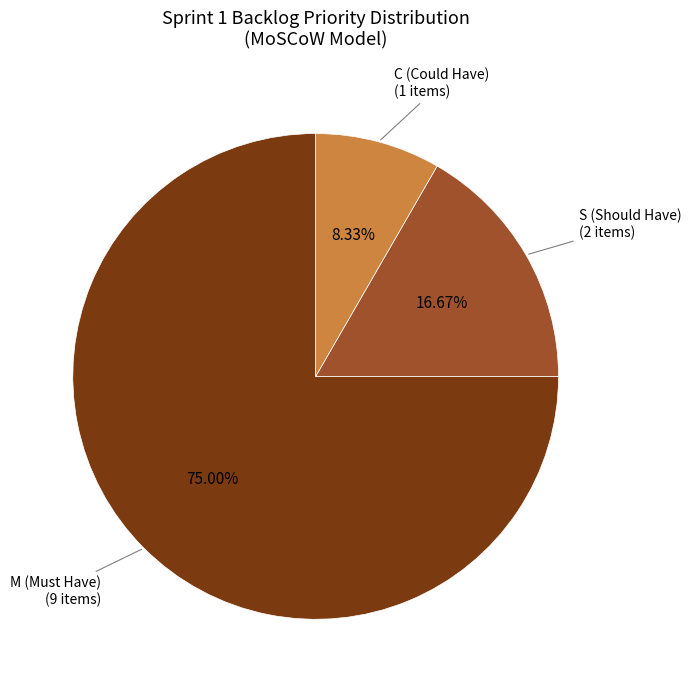

Which has a higher value, C (Could Have) or M (Must Have)?

M (Must Have)